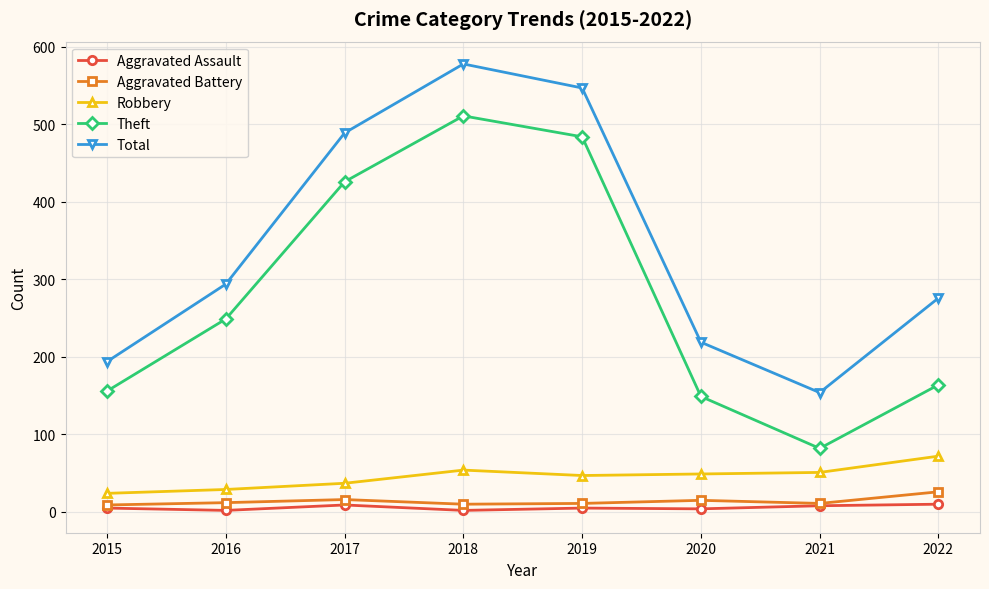

What is the average value of the Aggravated Battery series?

14